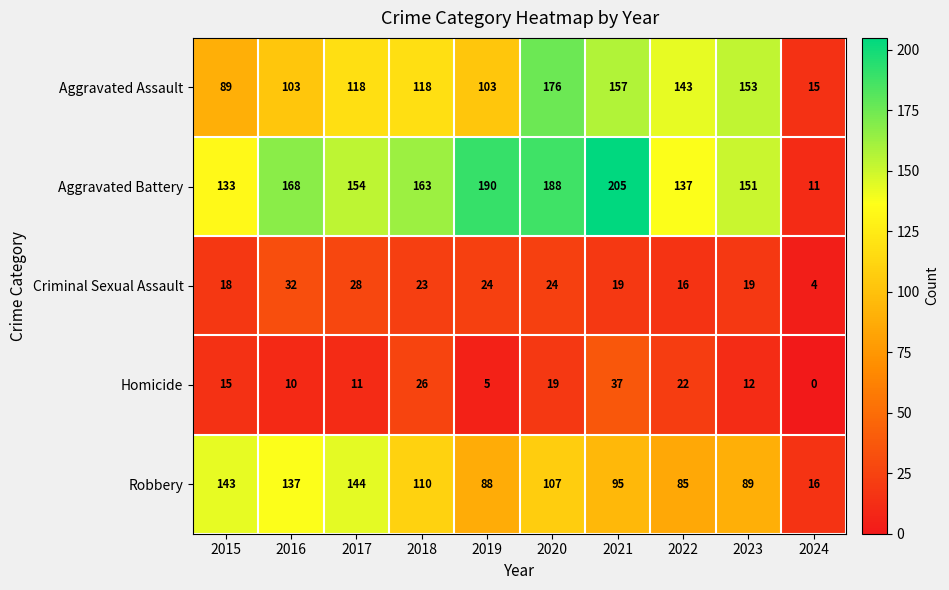

How many distinct data groups are displayed?

5